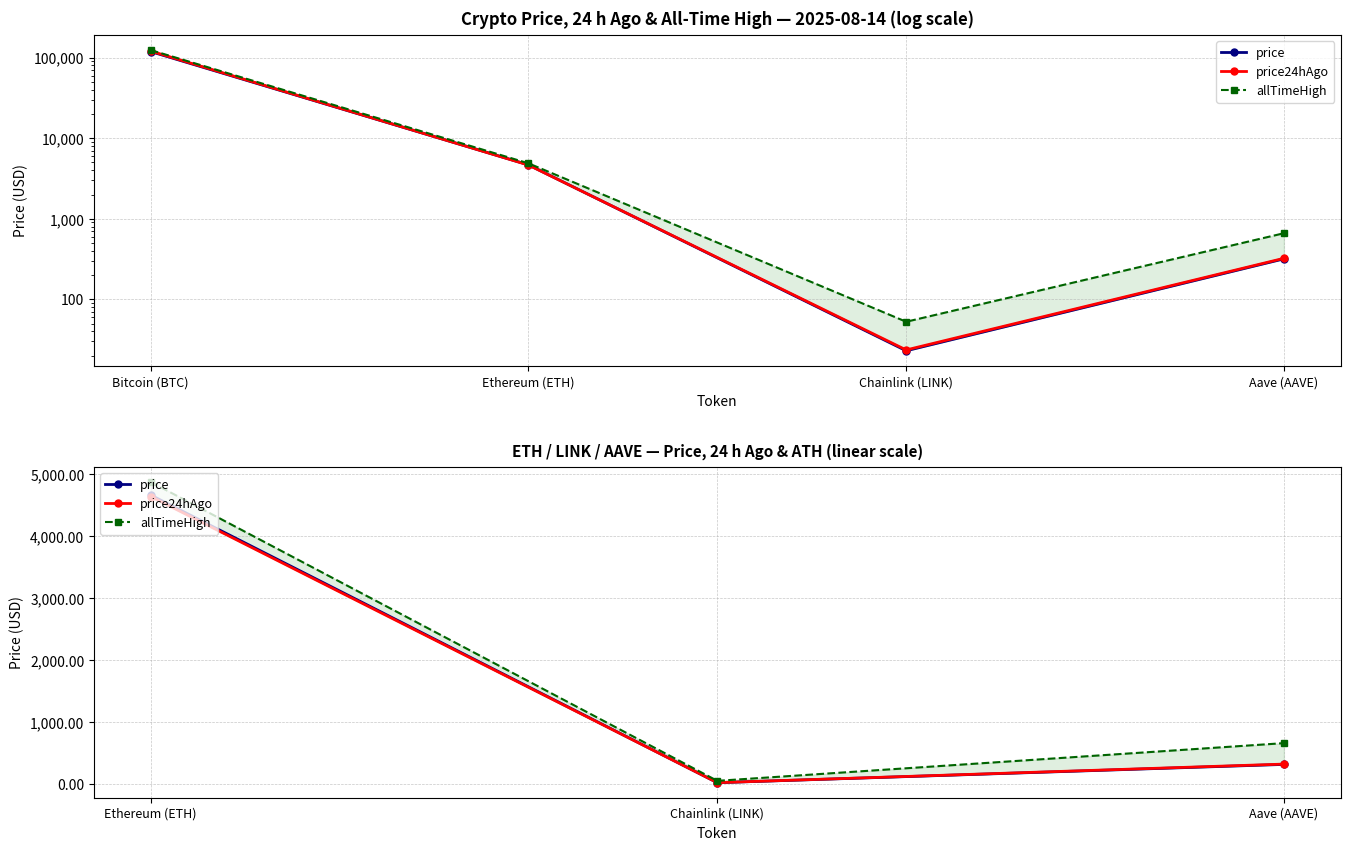

Rank the series by their maximum value, from highest to lowest.

allTimeHigh, price, price24hAgo